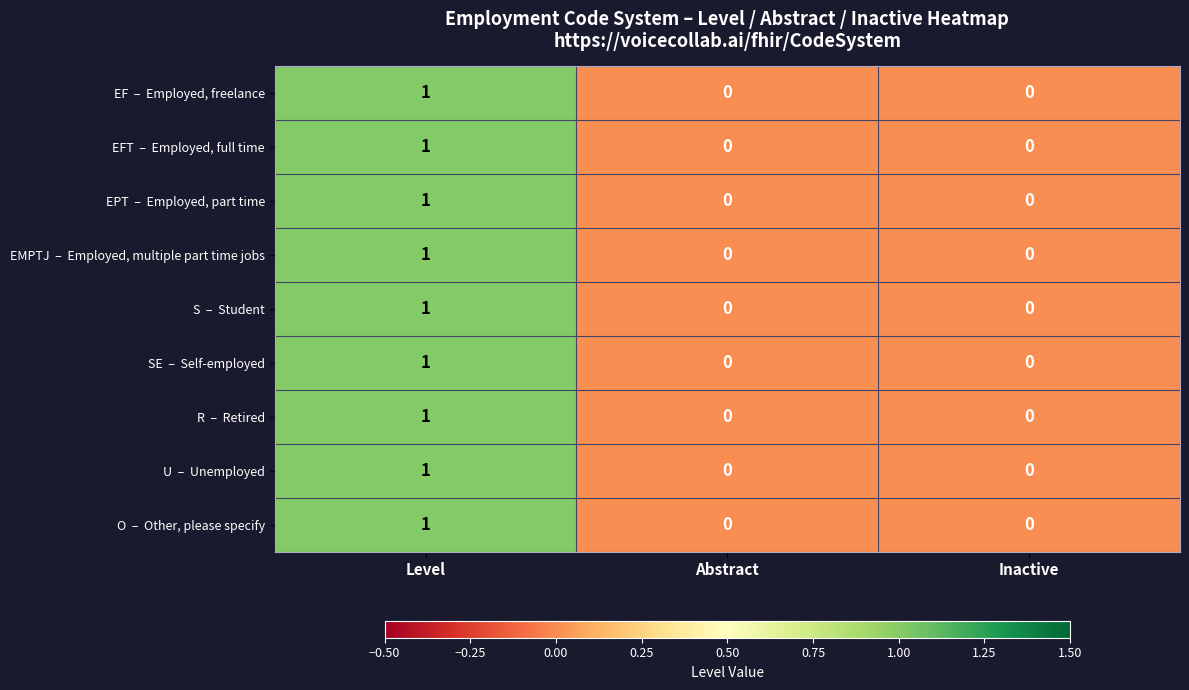

How many series are shown in this chart?

9